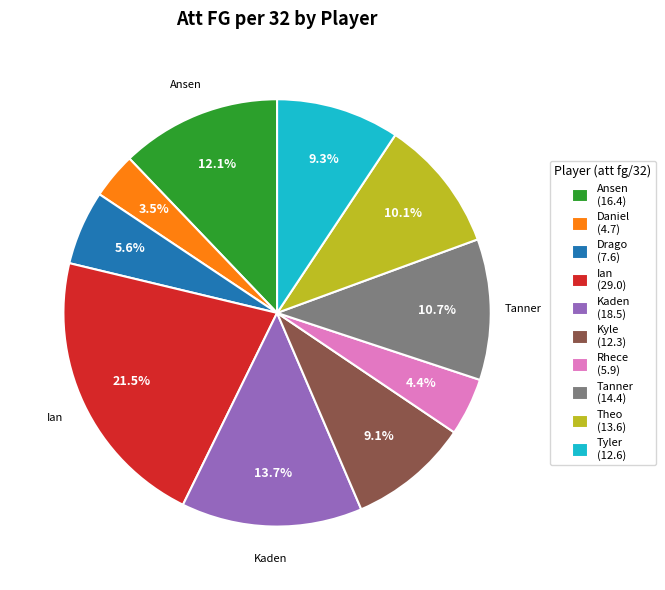

Which category has the smallest portion of the pie?

Daniel